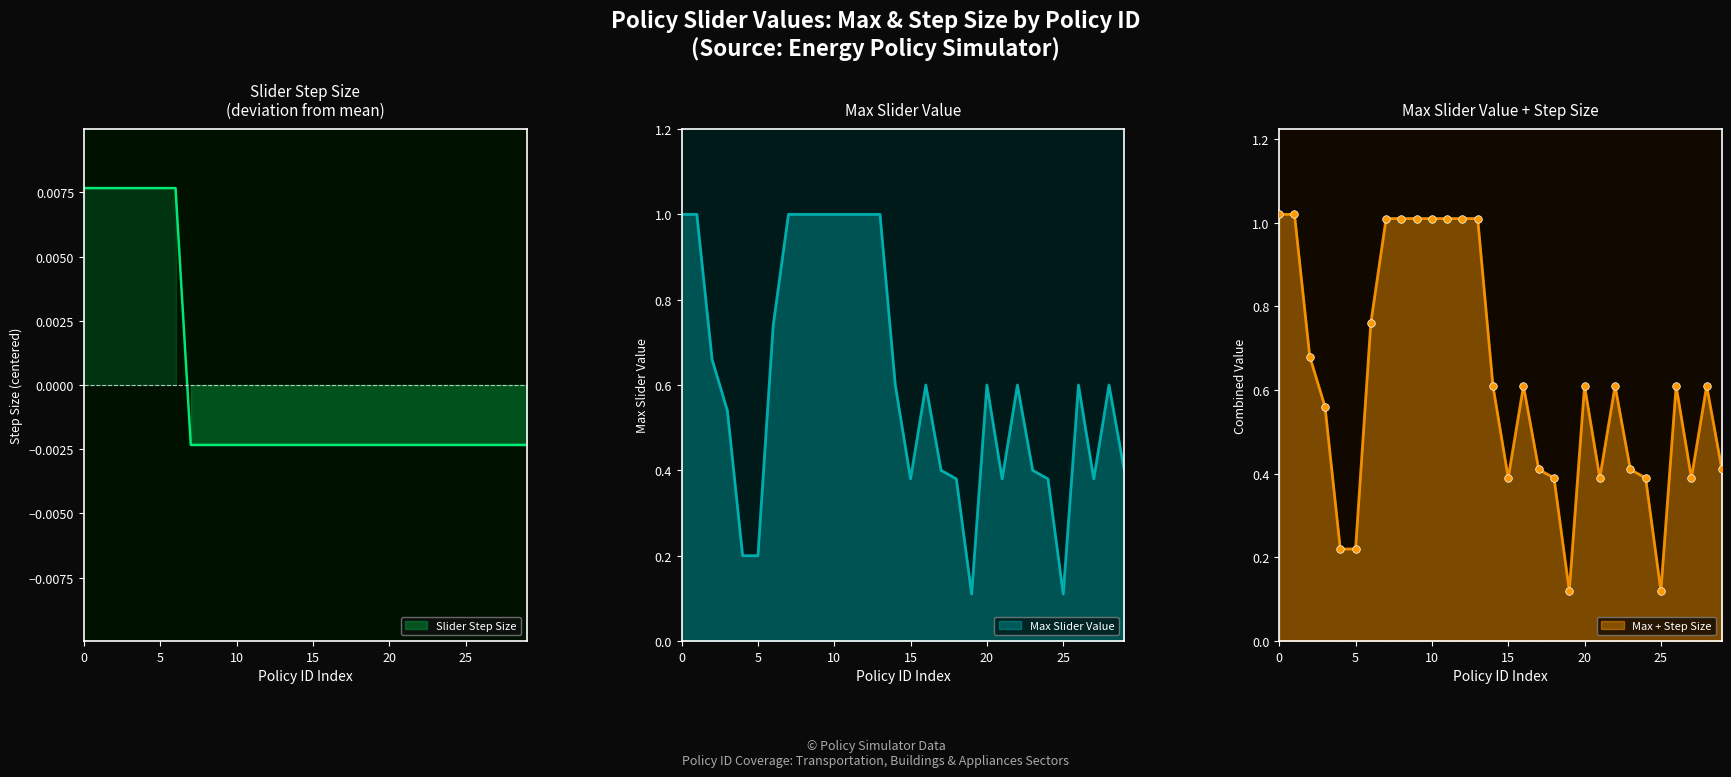

At how many categories does at least one series exceed 0?

30